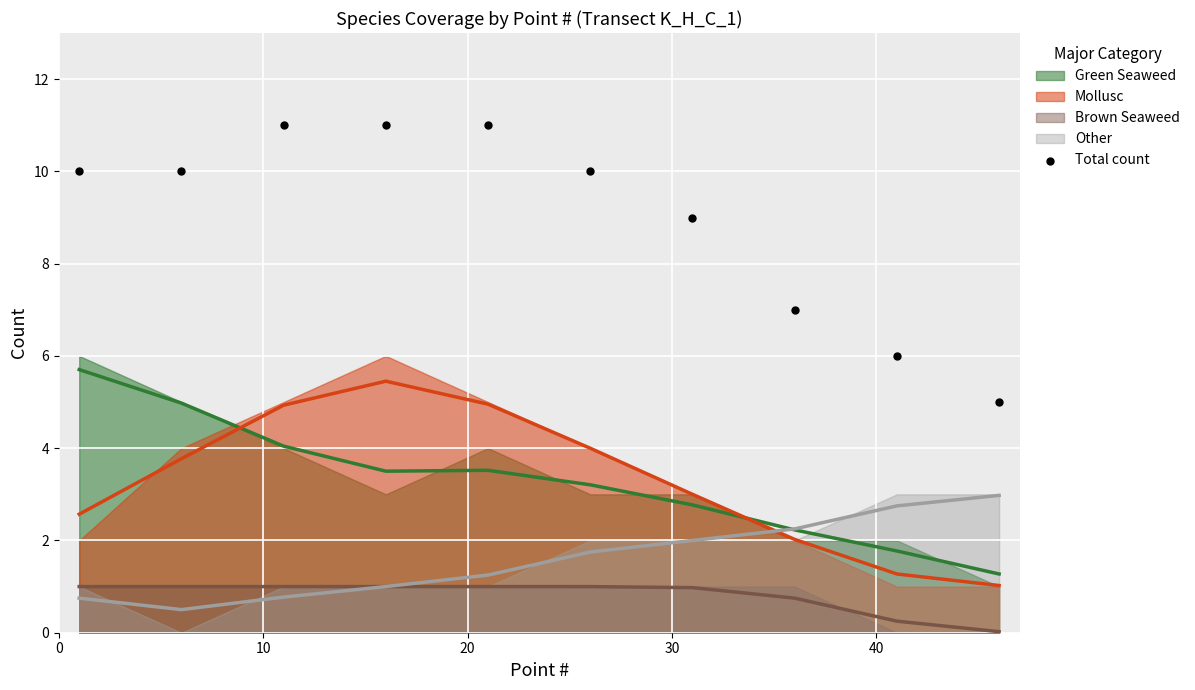

What is the range of Y values (max minus min)?

6